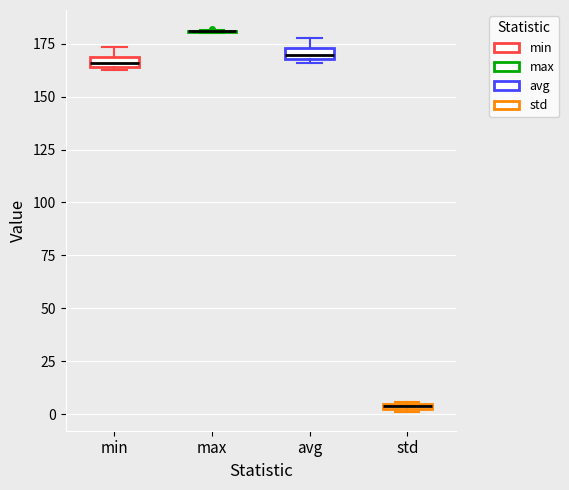

Where is the lower edge of the box for std on the y-axis? The values are not printed on the chart, so give them approximately, as read against the axis.

0